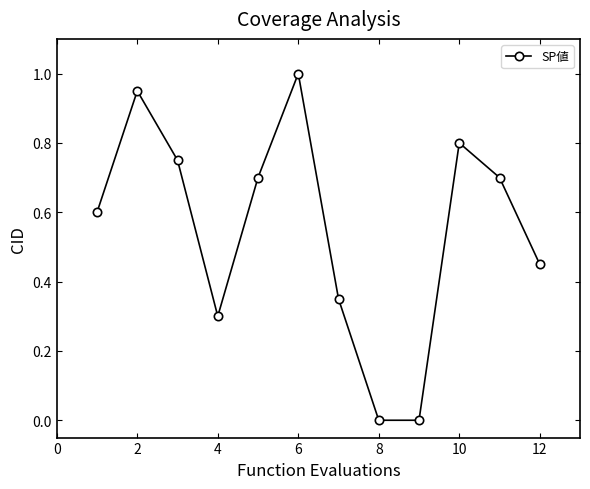

What is the value of the 5th point from the left?

0.7